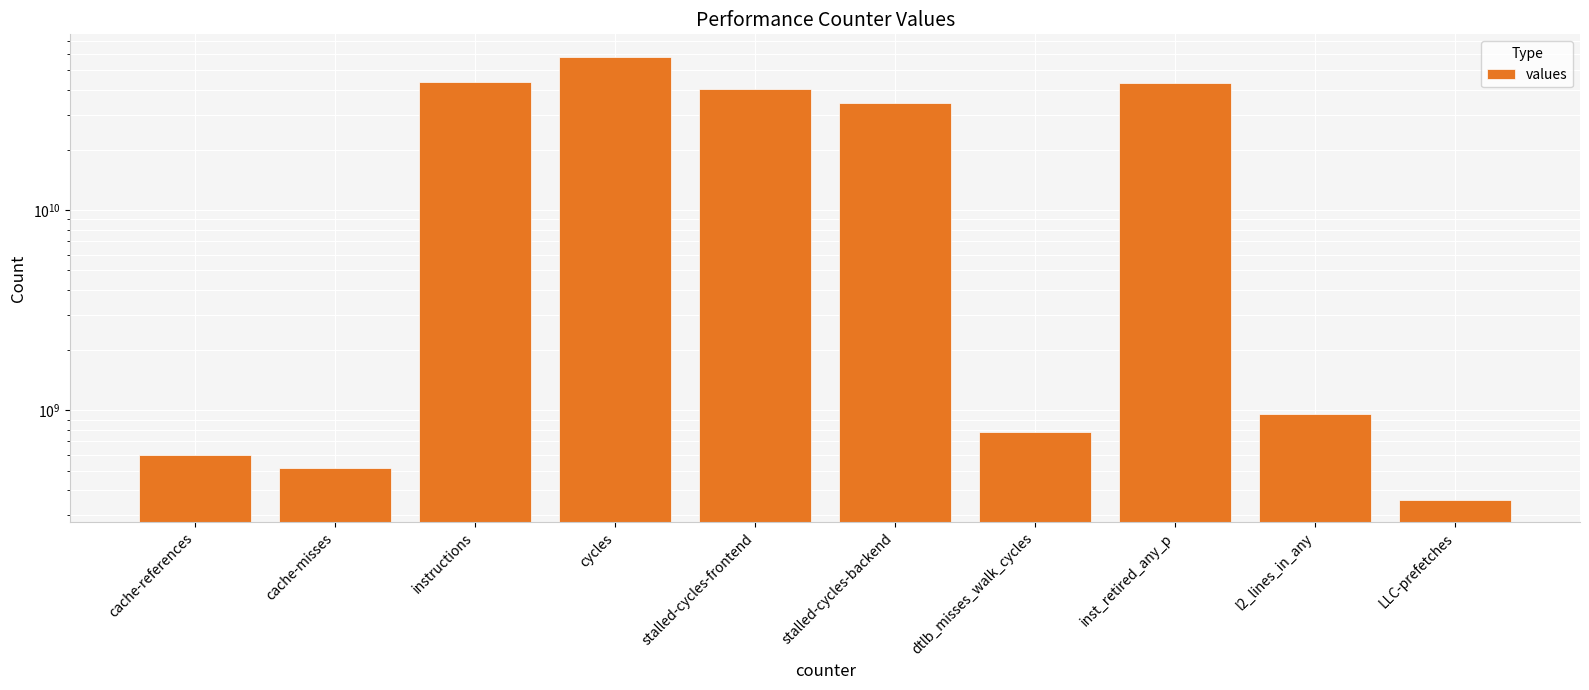

What is the smallest value displayed?

356934467